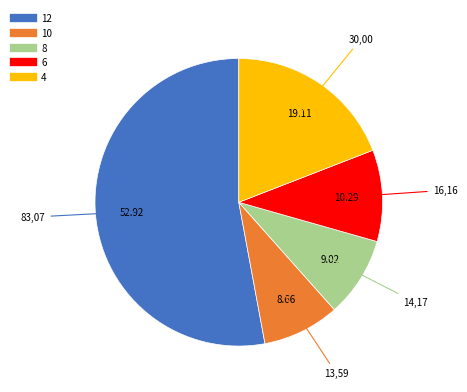

Does 12 represent more than half of the total?

Yes